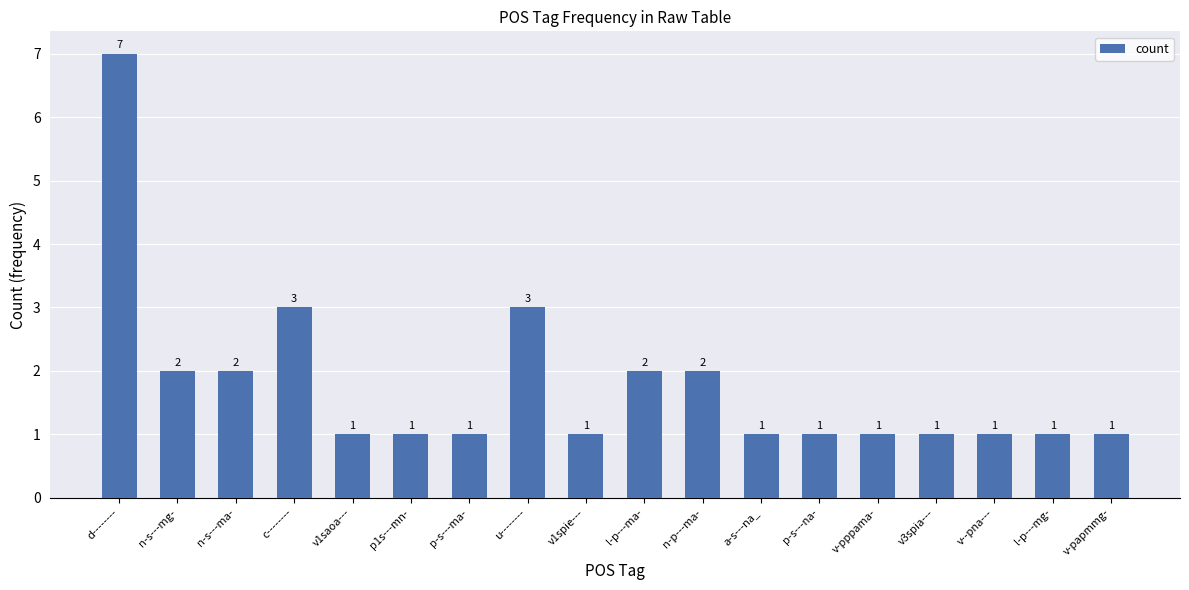

How many distinct data groups are displayed?

1